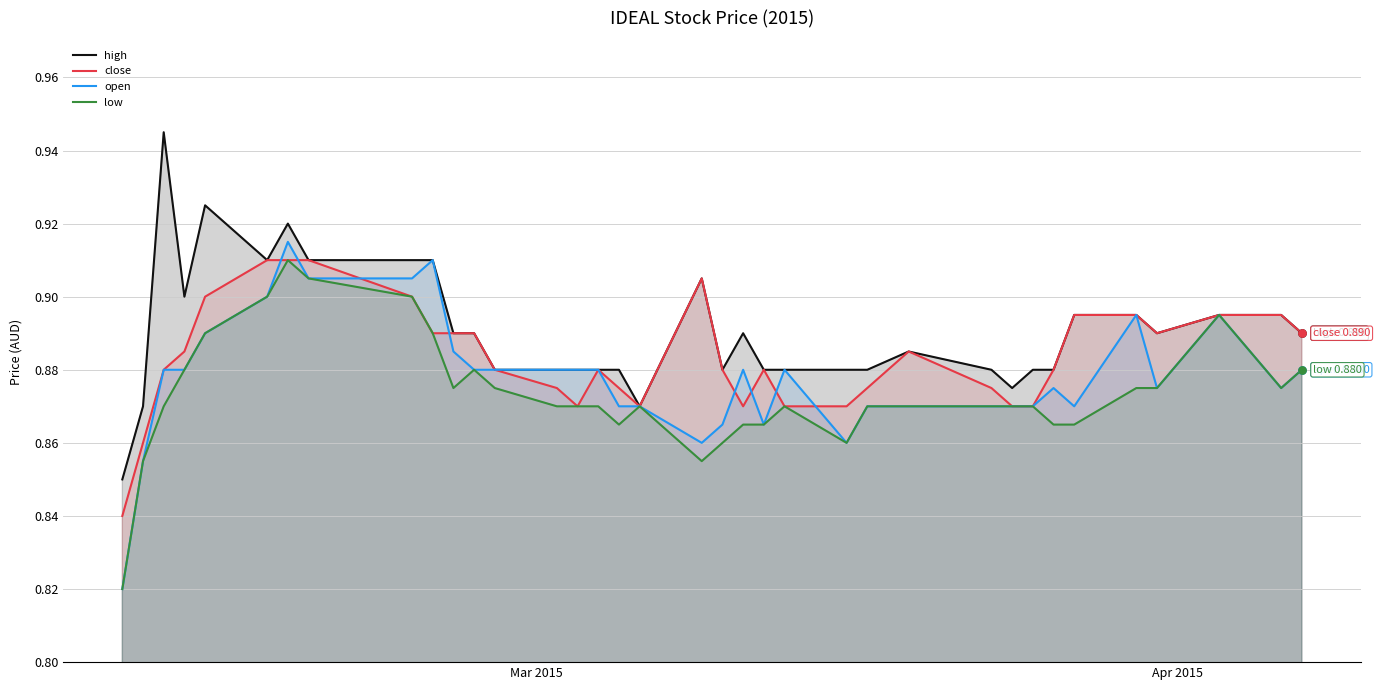

What are all the series names shown in the legend?

high, close, open, low